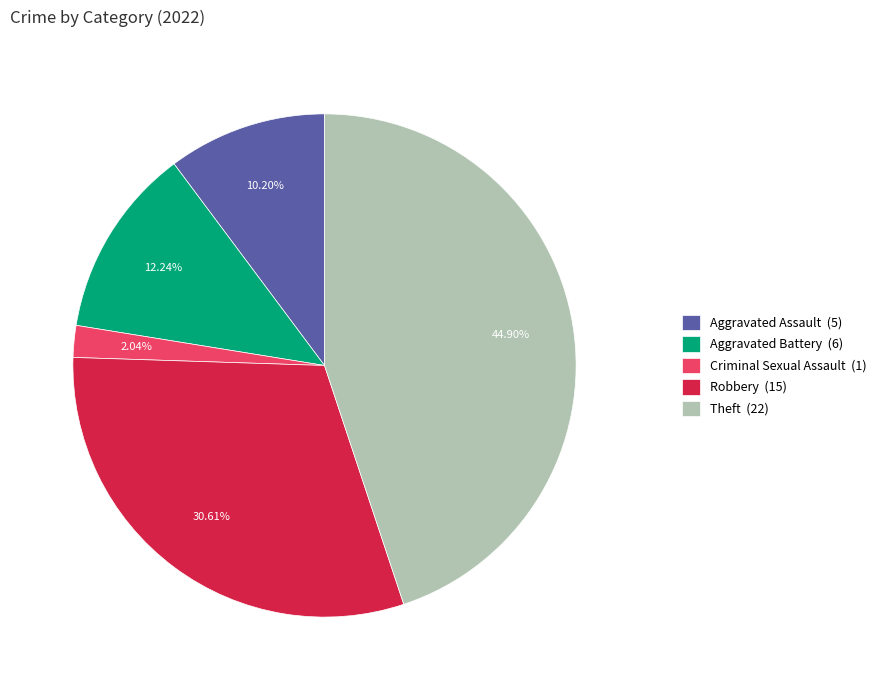

To the nearest percent, what is the average slice percentage?

20%